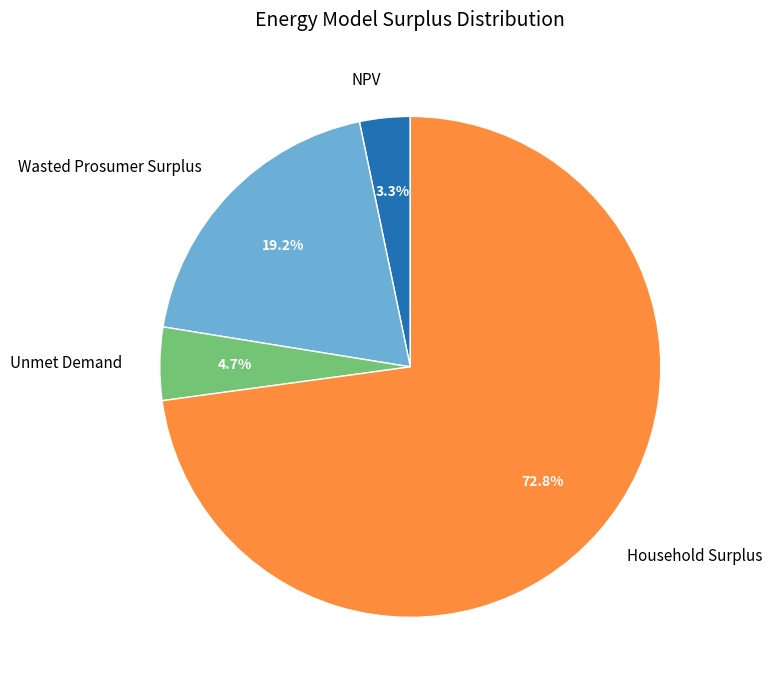

What is the ratio of the value at Unmet Demand to the value at NPV?

1.4